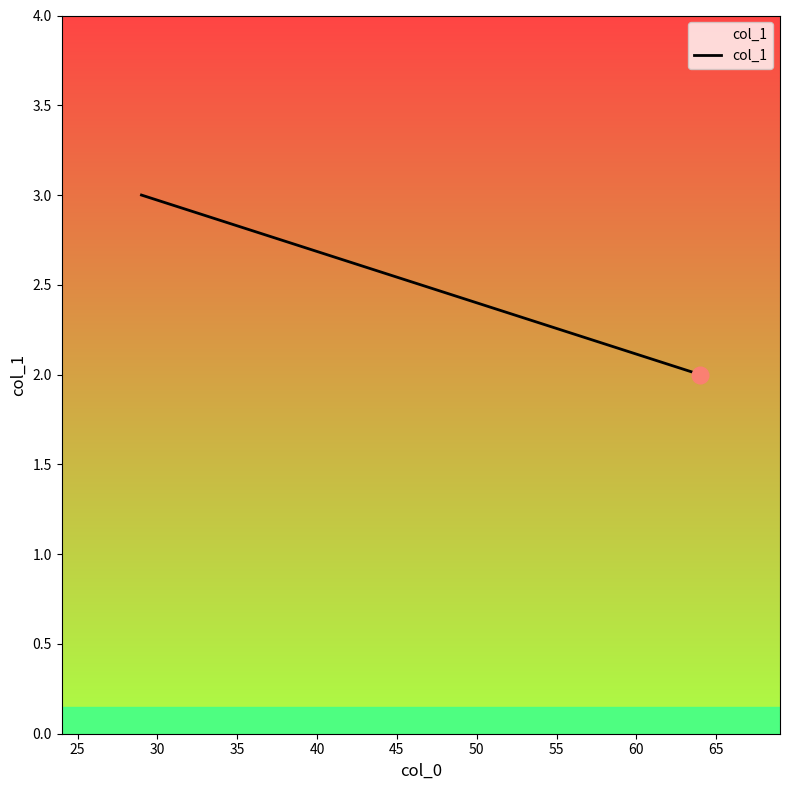

What is the greatest value displayed?

3